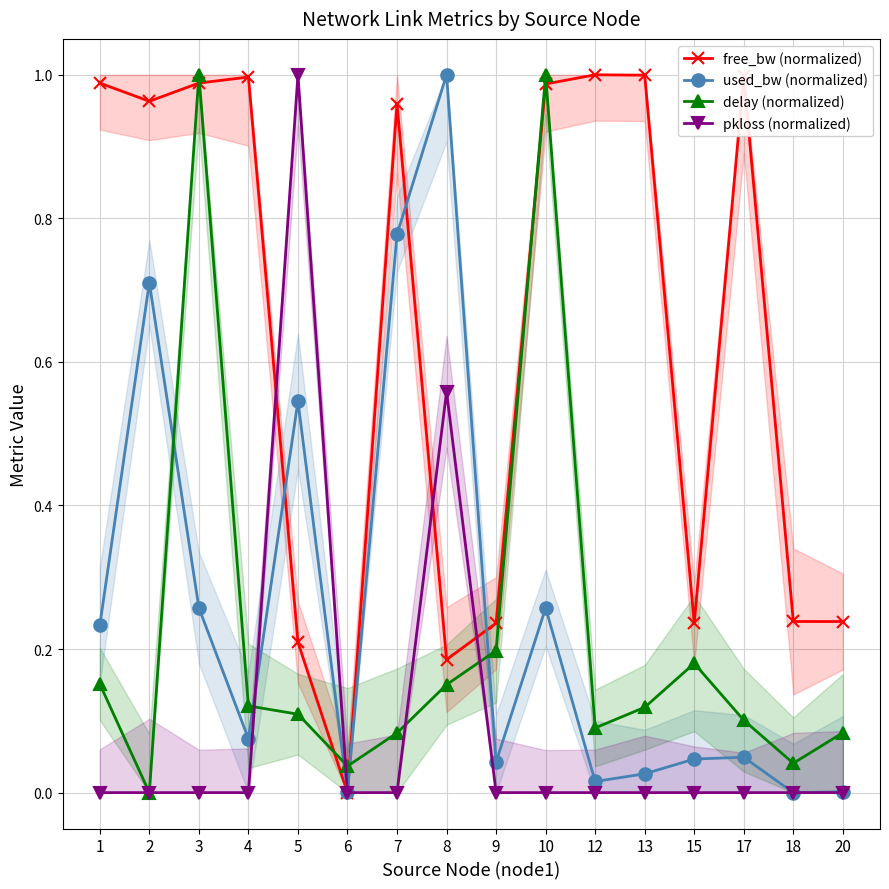

Where is the first local maximum for delay (normalized)?

3